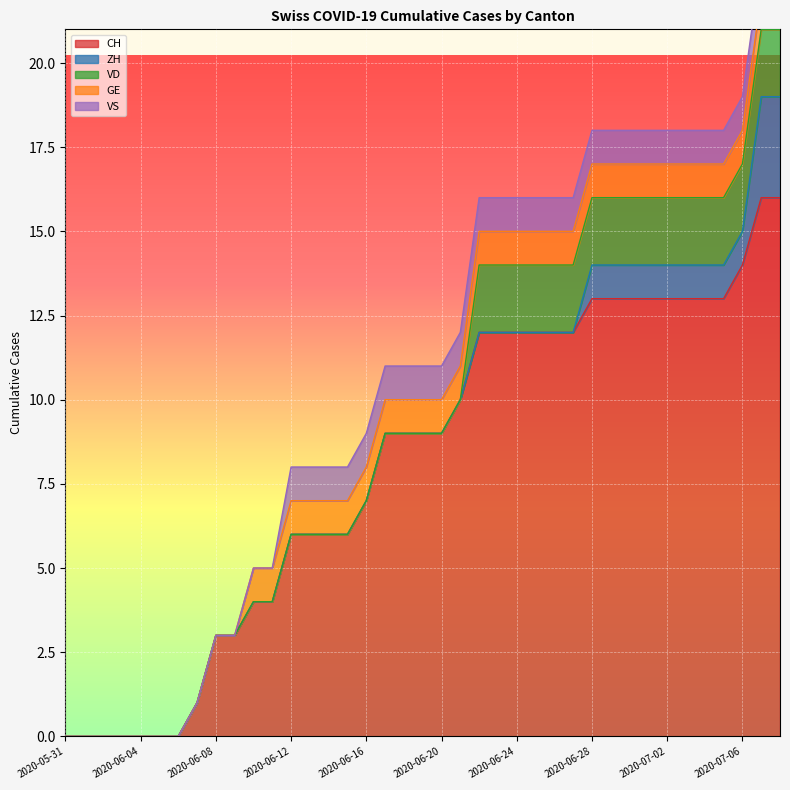

Rank the series by their maximum value, from lowest to highest.

GE, VS, VD, ZH, CH